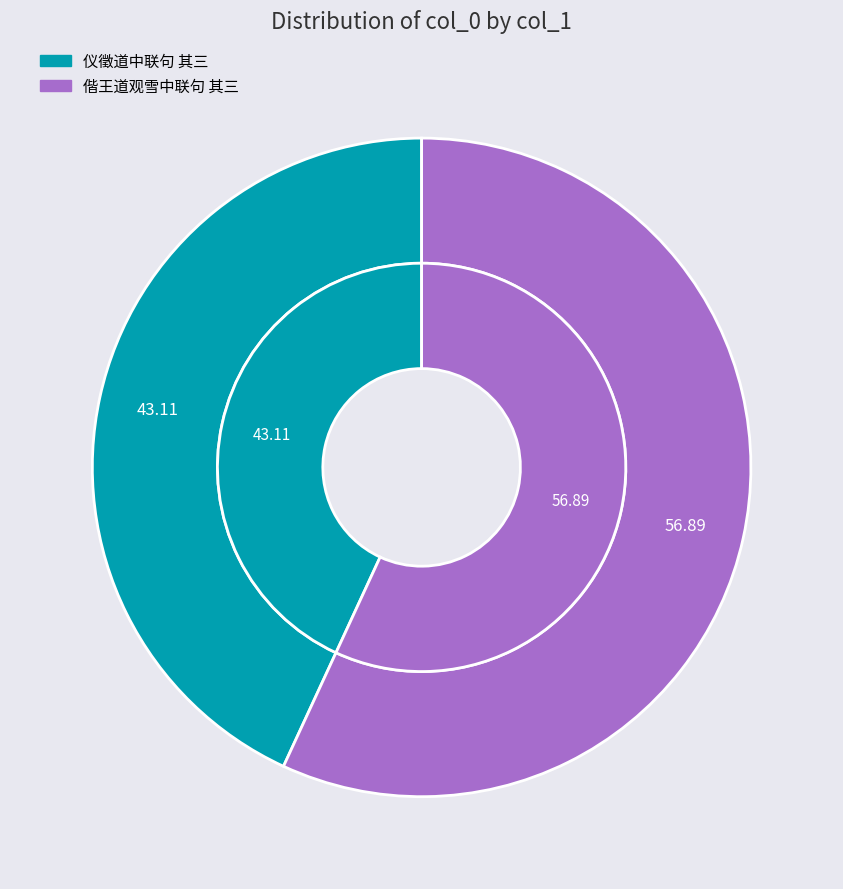

To the nearest percent, what percentage of the pie is 偕王道观雪中联句 其三?

57%